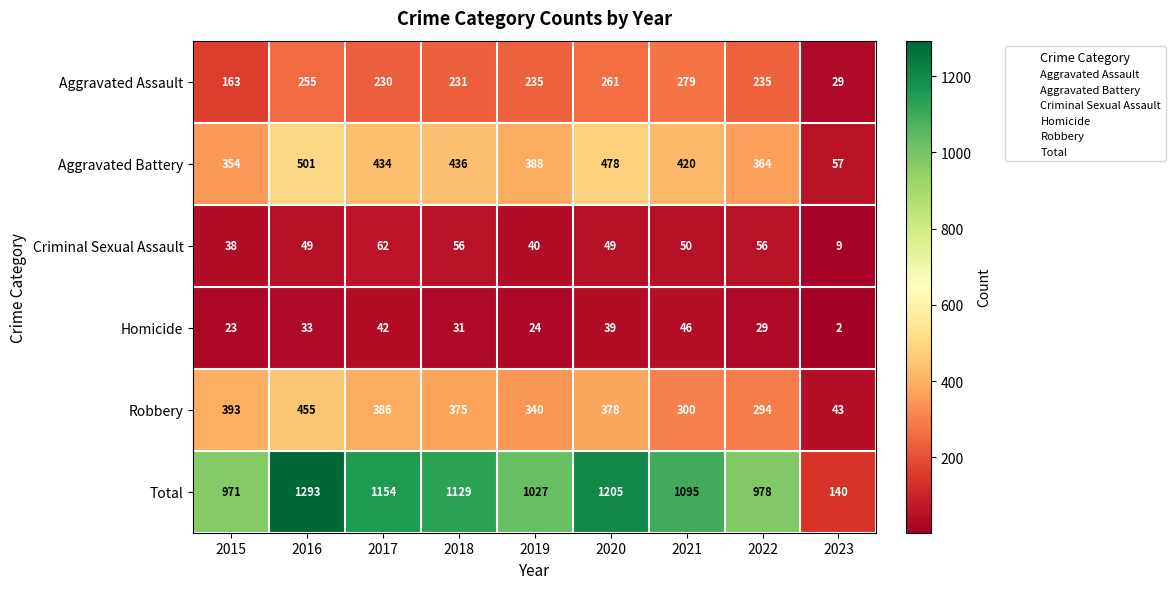

What is the greatest value displayed?

1293